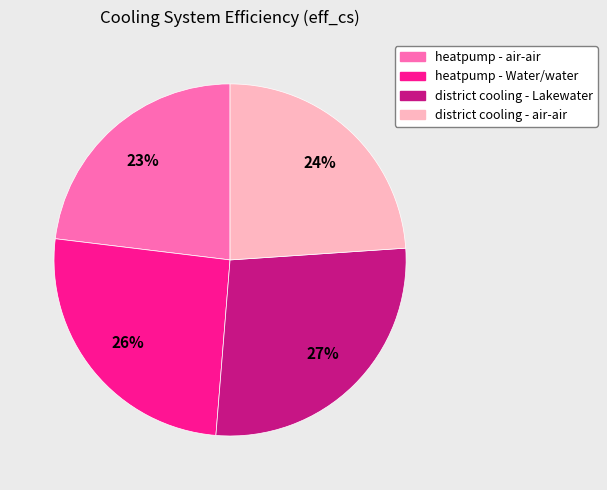

How many segments does this pie chart have?

4